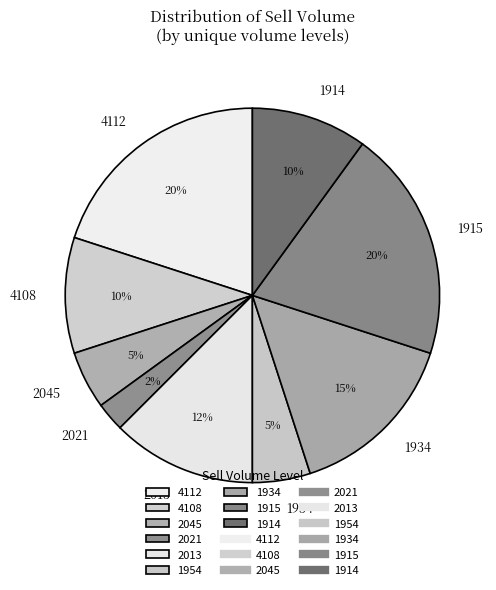

Is there a majority slice in this chart?

No